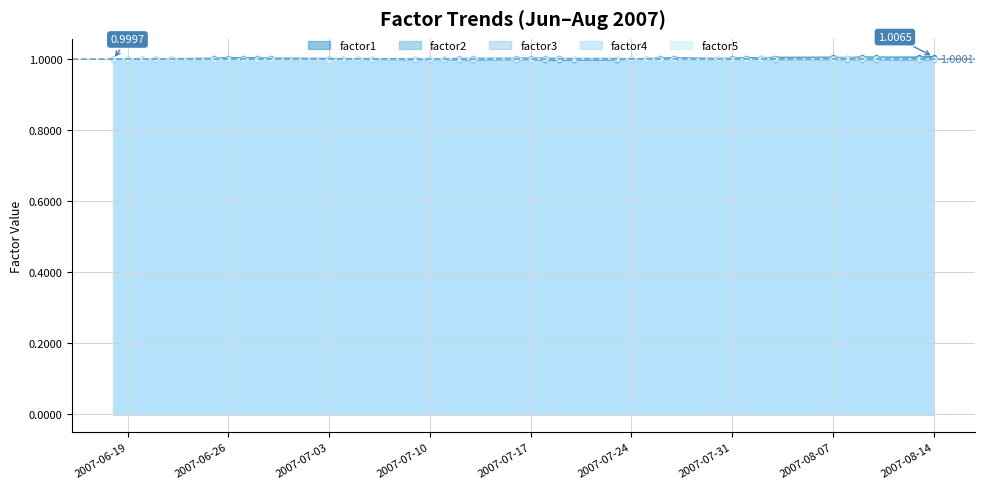

What is the total value across all series at 2007-08-14?

5.0